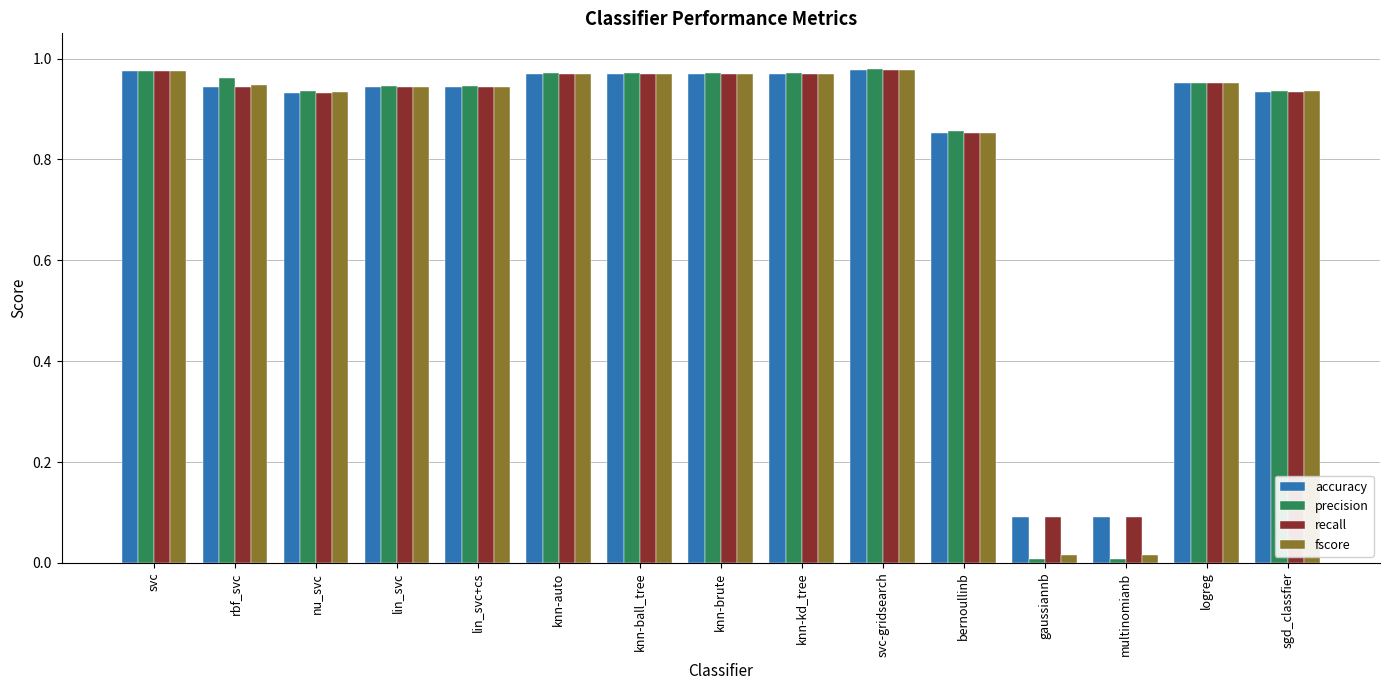

What is the total value across all series at knn-kd_tree?

3.9